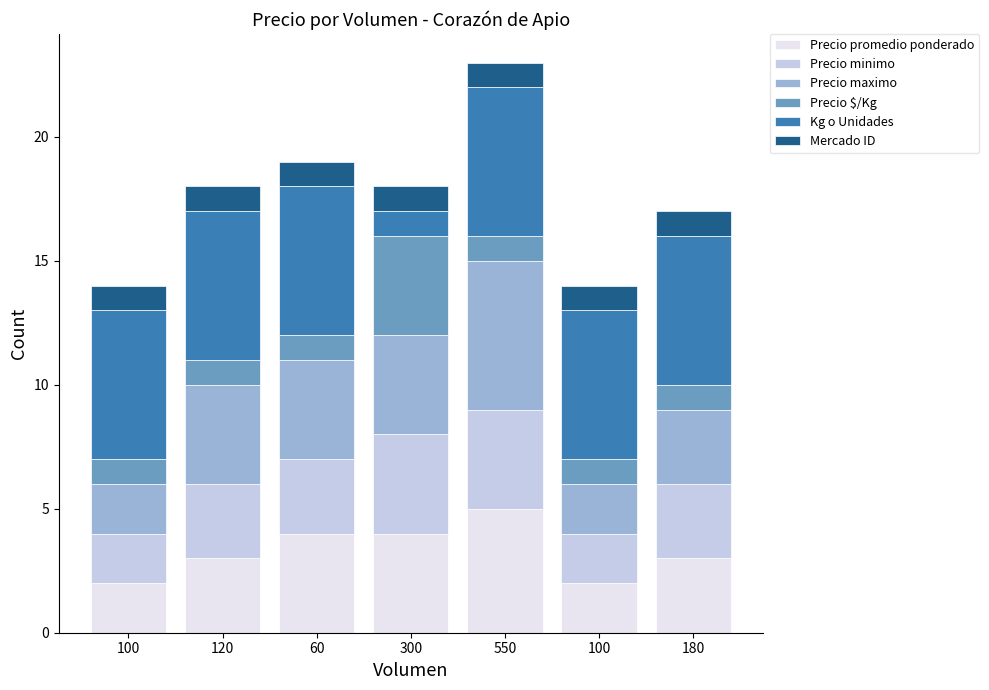

Are the bars grouped side by side (vs. stacked)?

No